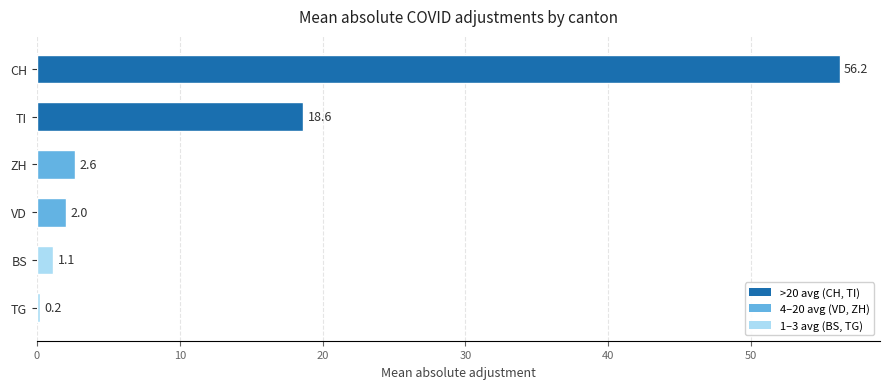

How many bars are there in total?

6